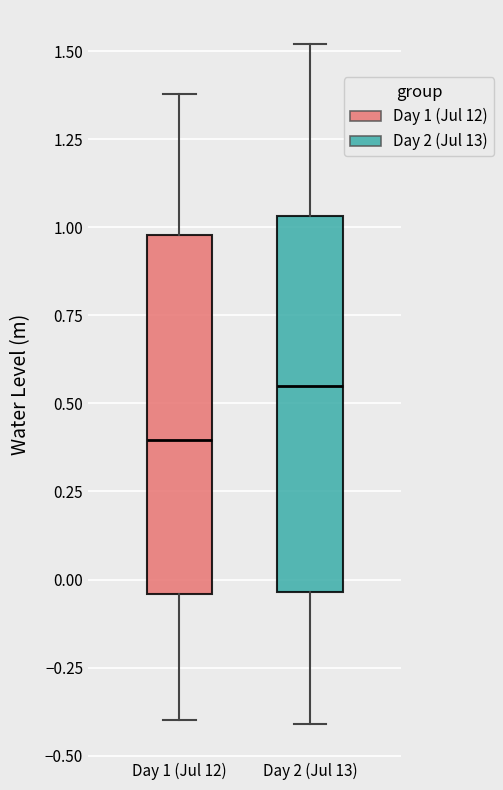

Reading left to right, read every box against the y-axis: the position of its median line, the range the box covers, and the ends of its whiskers. The values are not printed on the chart, so give them approximately, as read against the axis.

Day 1 (Jul 12): median 0.40, box -0.05 to 1.00, whiskers -0.40 to 1.40
Day 2 (Jul 13): median 0.55, box -0.05 to 1.05, whiskers -0.40 to 1.50